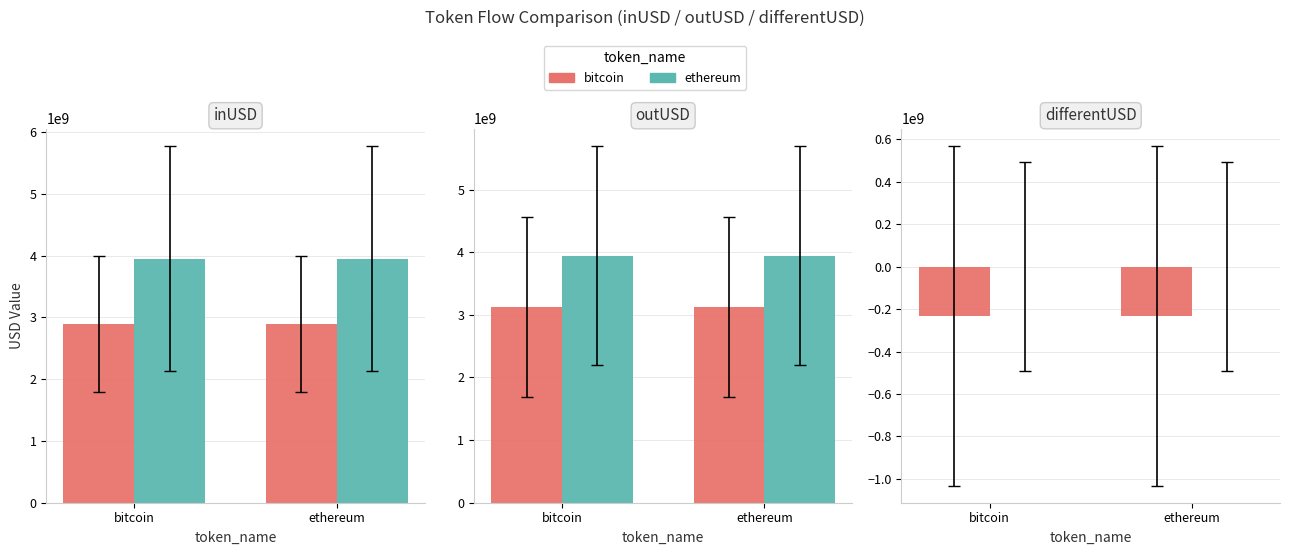

Which series has the widest spread of values?

bitcoin